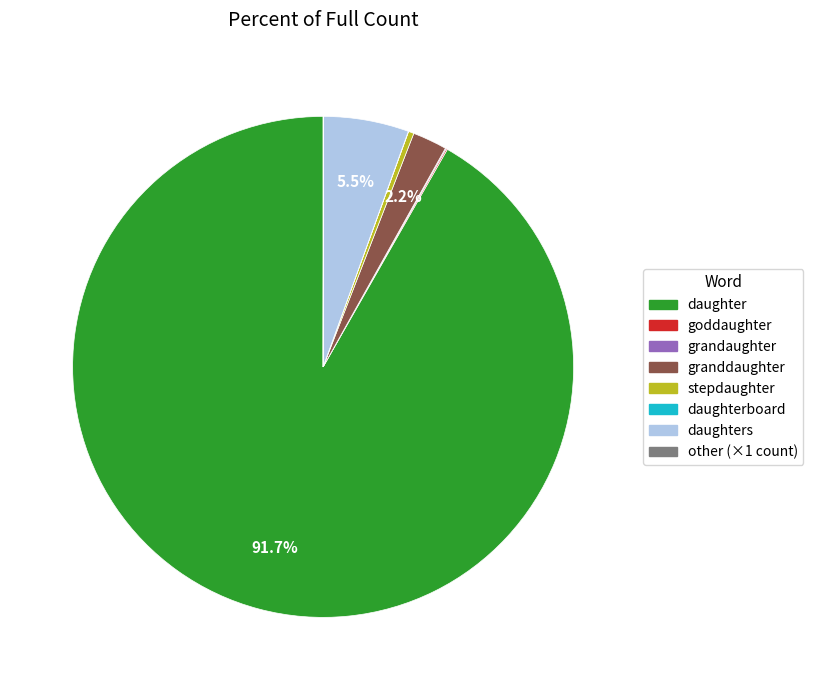

Is there any slice that represents more than half of the pie?

Yes